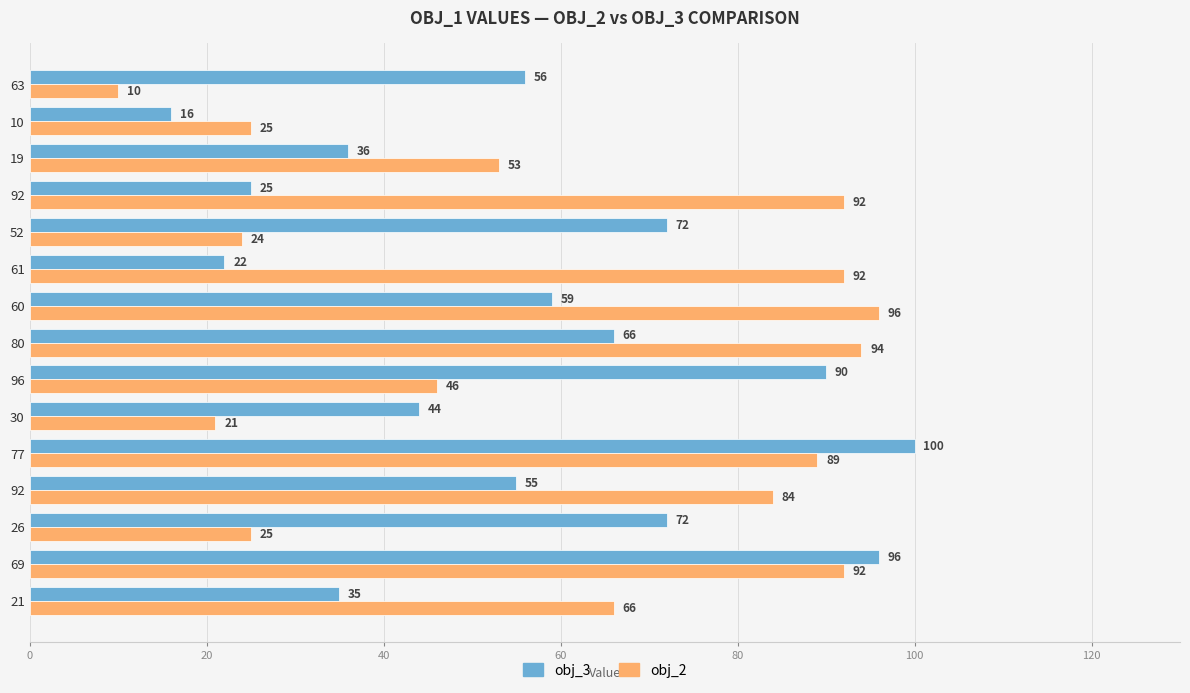

What are all the series names shown in the legend?

obj_3, obj_2